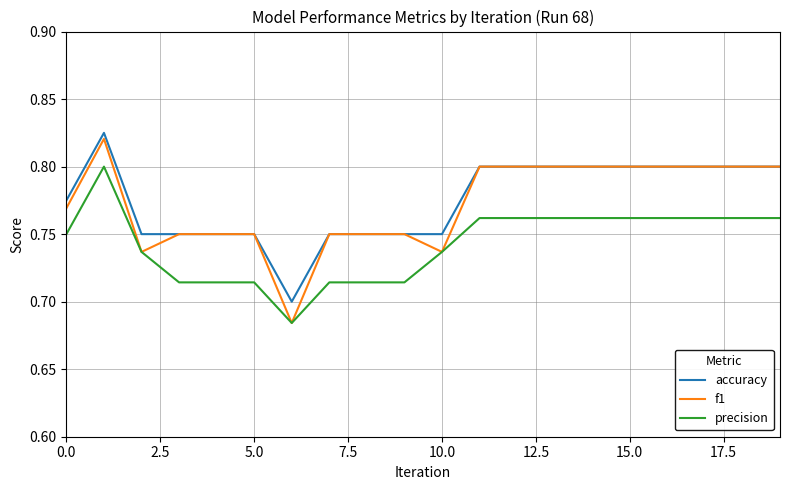

Which series has the largest range (max minus min)?

f1